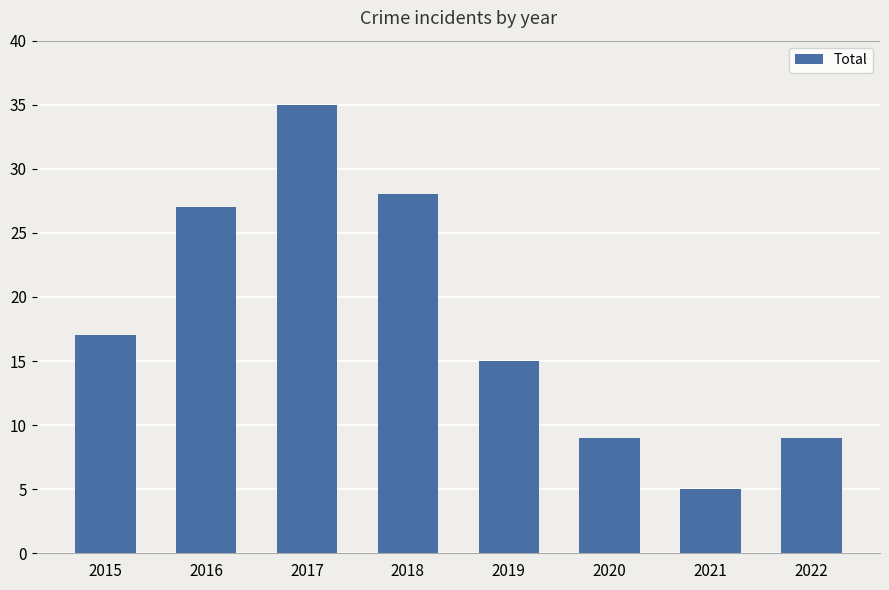

What is the difference between the values at 2022 and 2018?

19